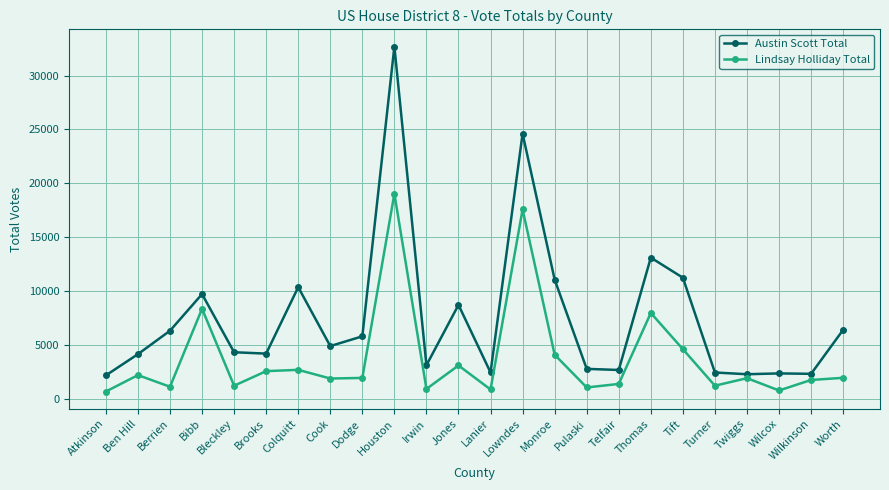

True or false: Lindsay Holliday Total and Austin Scott Total cross at least once.

False